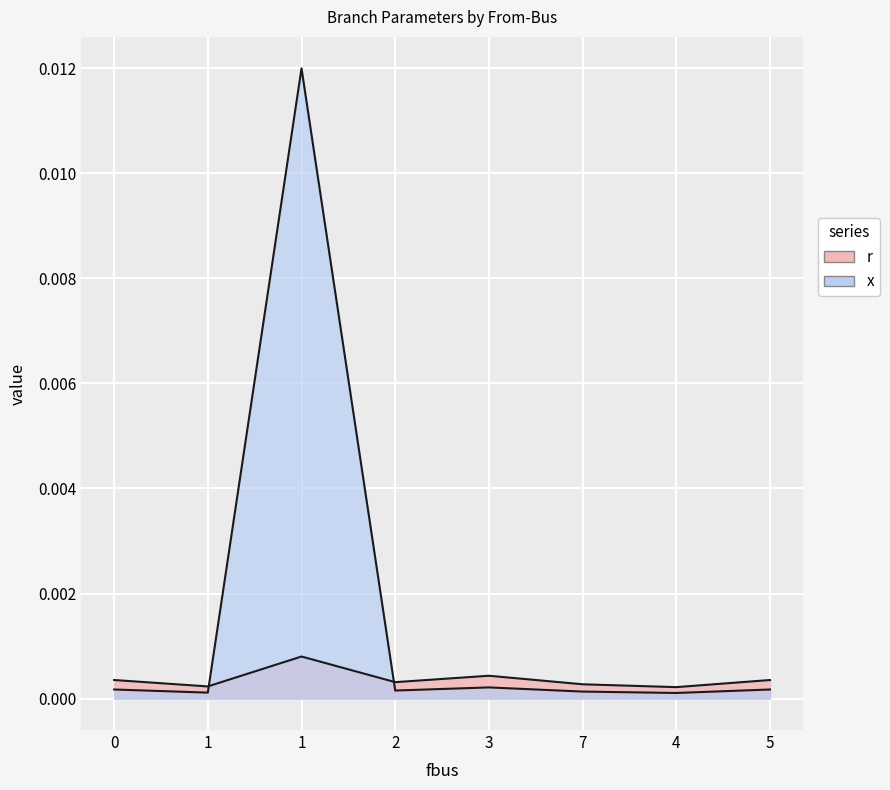

At which category is the sum across all series the highest?

1